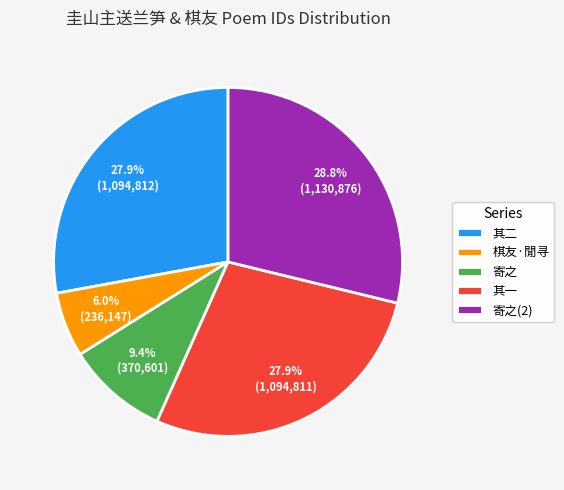

How many slices are in this pie chart?

5